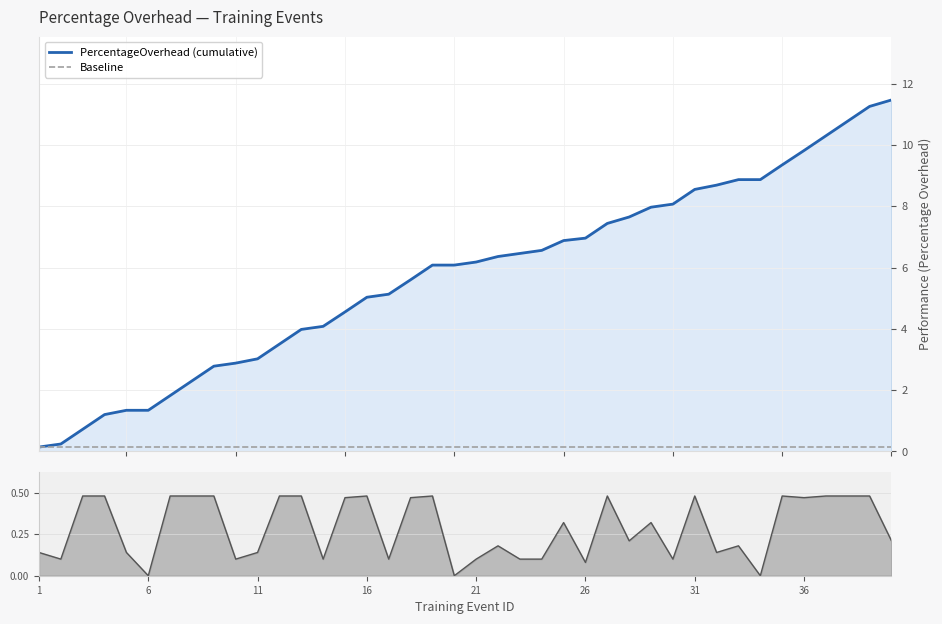

True or false: Baseline and PercentageOverhead (cumulative) intersect in this chart.

False